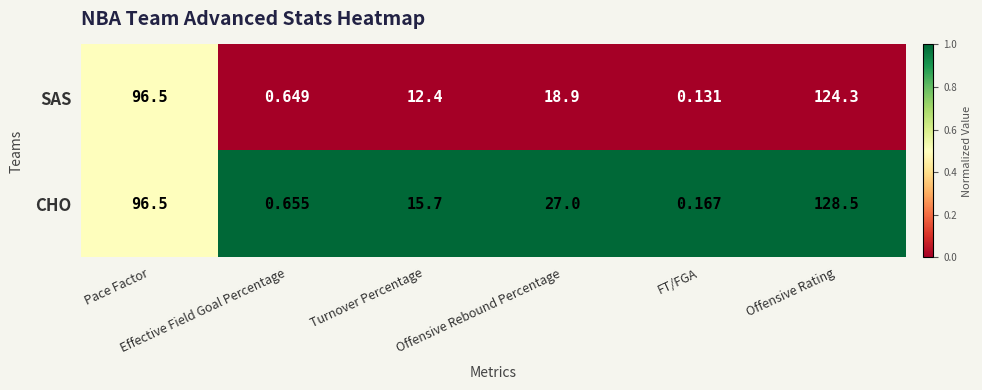

Which series has the widest spread of values?

CHO